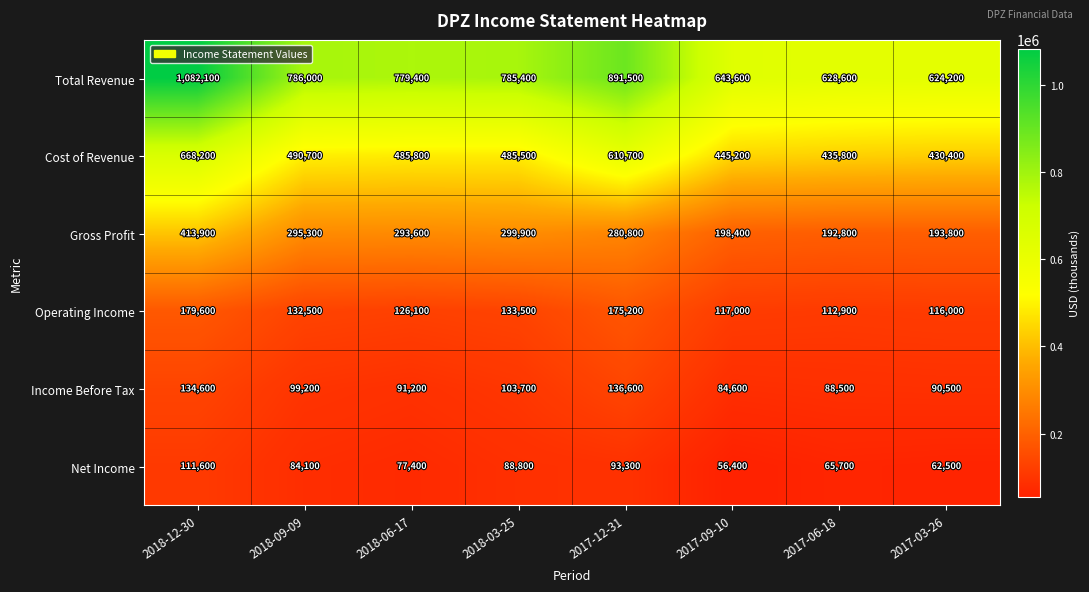

Which label corresponds to the smallest value in the chart?

2017-09-10